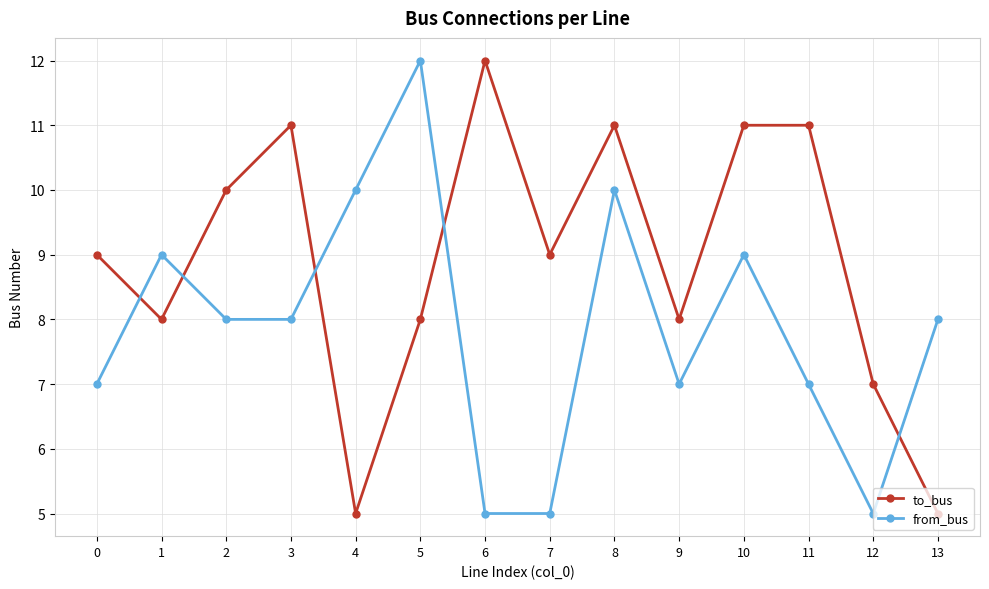

What is the difference between the from_bus values at 6 and 13?

3